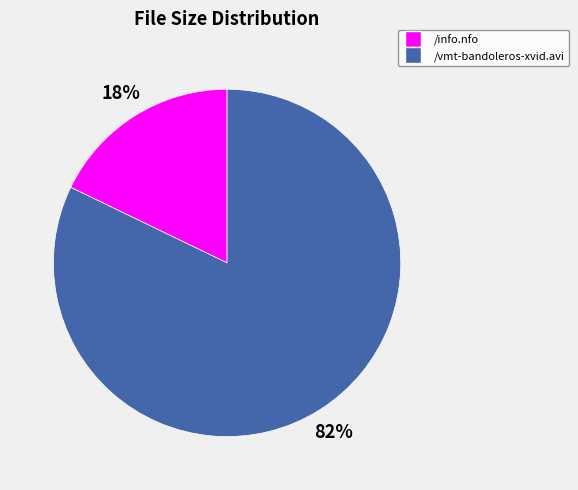

Which category has the biggest portion of the pie?

/vmt-bandoleros-xvid.avi